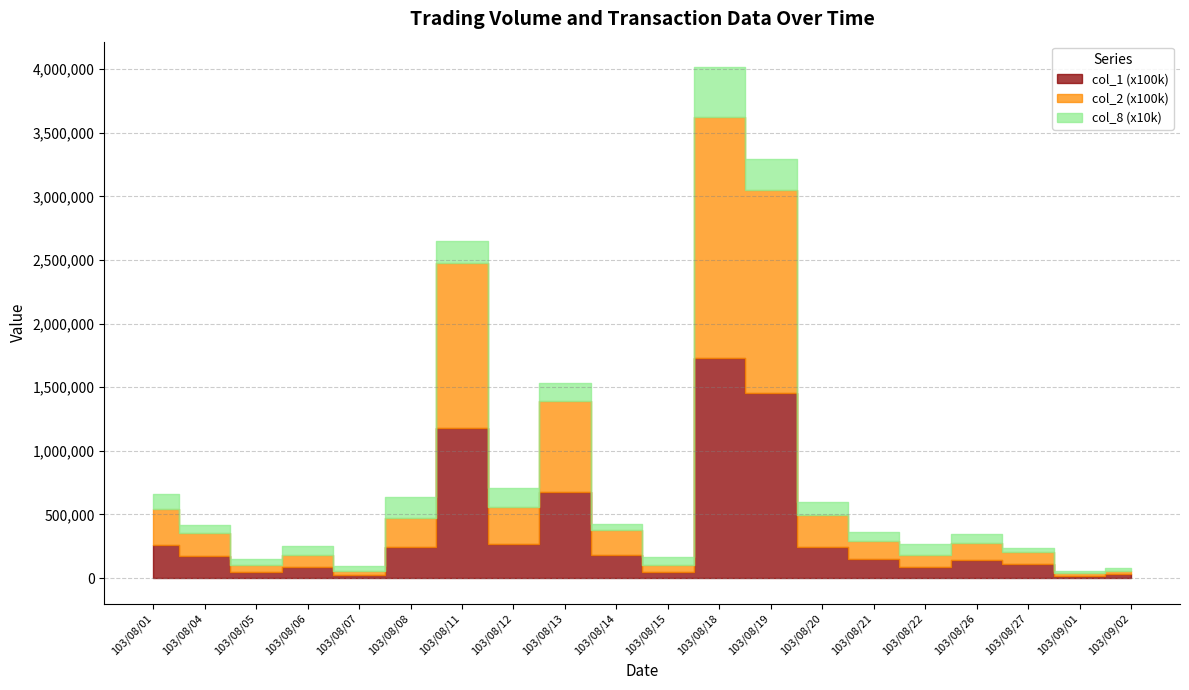

True or false: col_2 (x100k) has more than 0 interior local peaks.

True